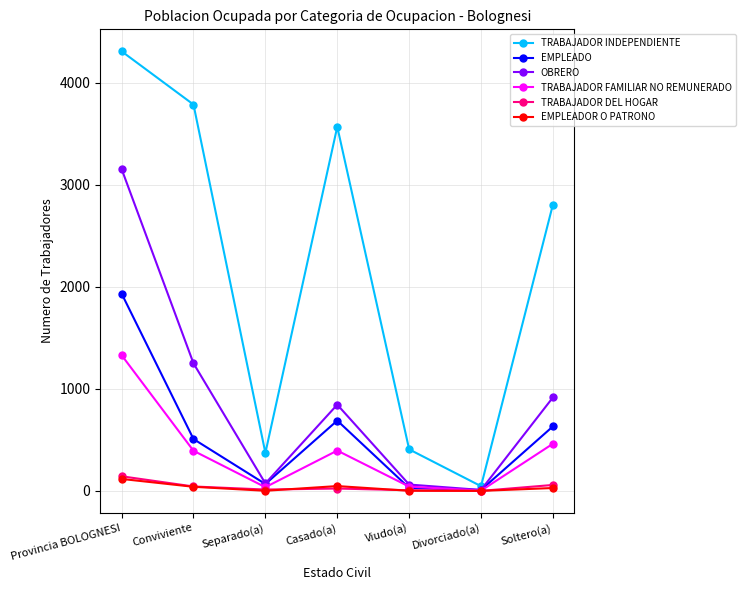

How many categories are shown in the chart?

7